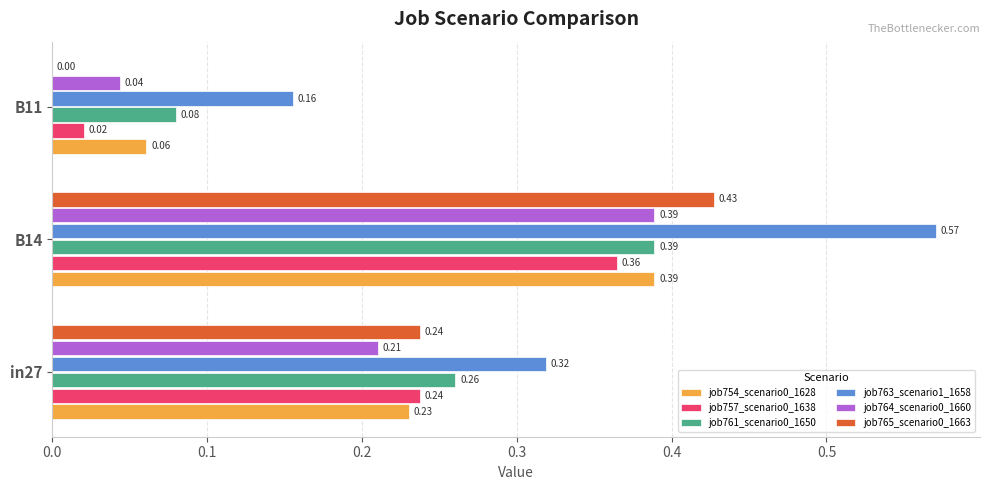

How many categories are shown in the chart?

3